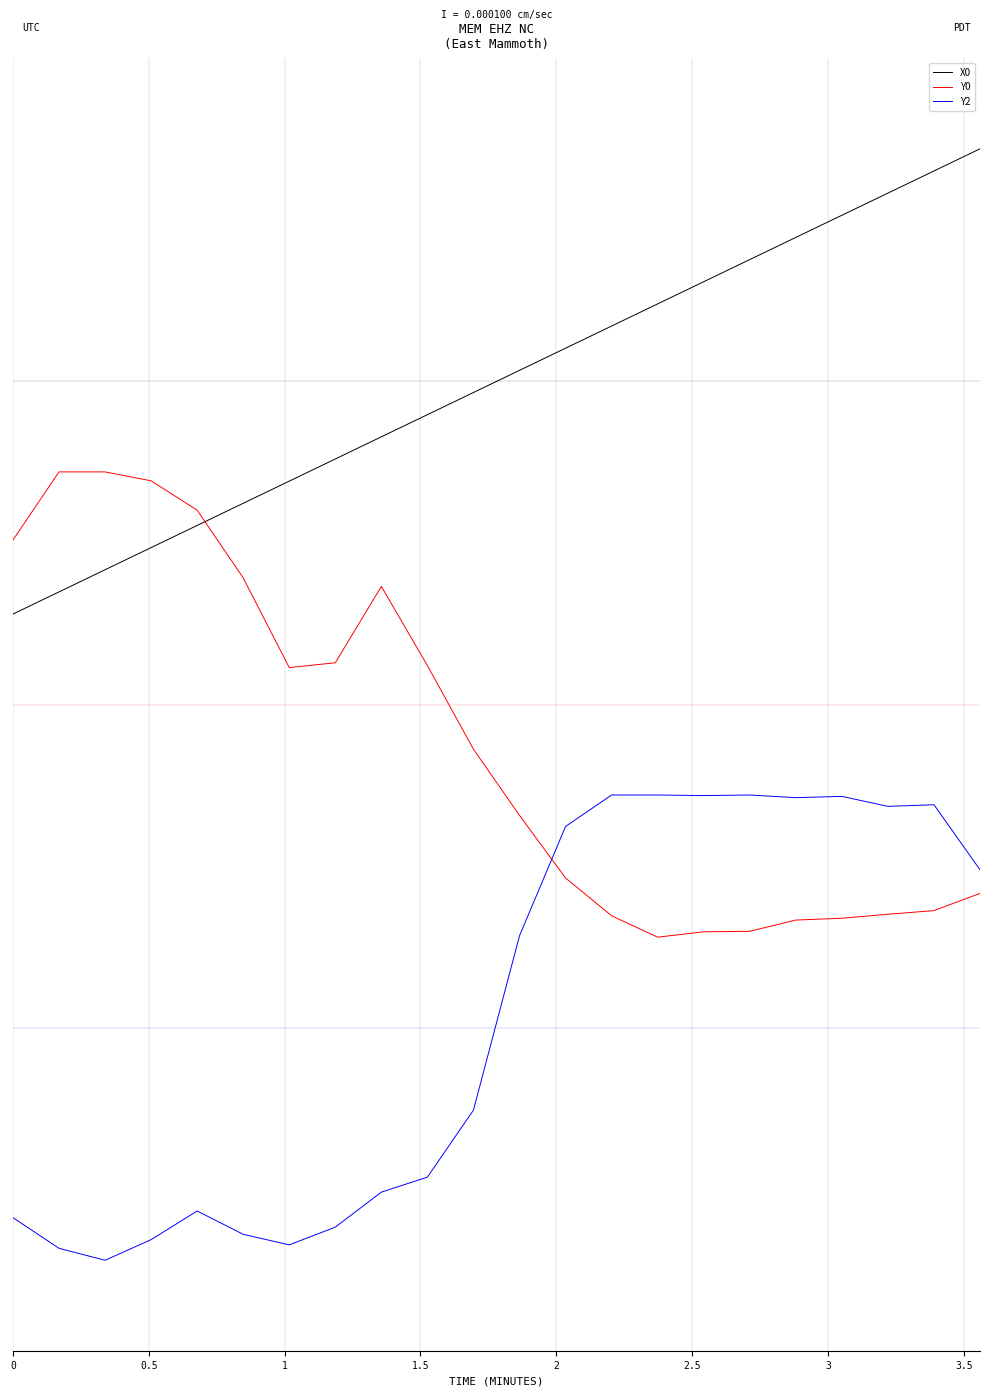

In Y2, how many points are lower than both neighbors (excluding endpoints)?

5